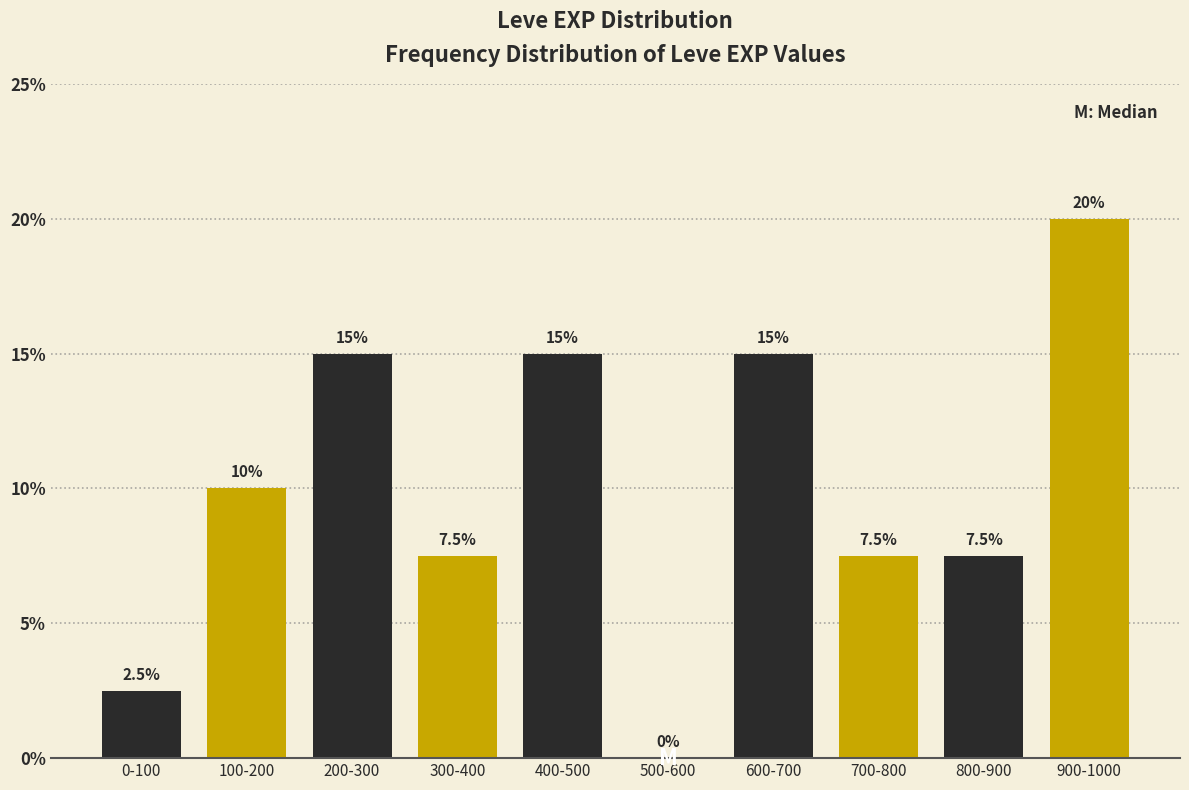

Reading left to right, list all the values displayed in this chart.

0-100=2.5	100-200=10.0	200-300=15.0	300-400=7.5	400-500=15.0	500-600=0.0	600-700=15.0	700-800=7.5	800-900=7.5	900-1000=20.0